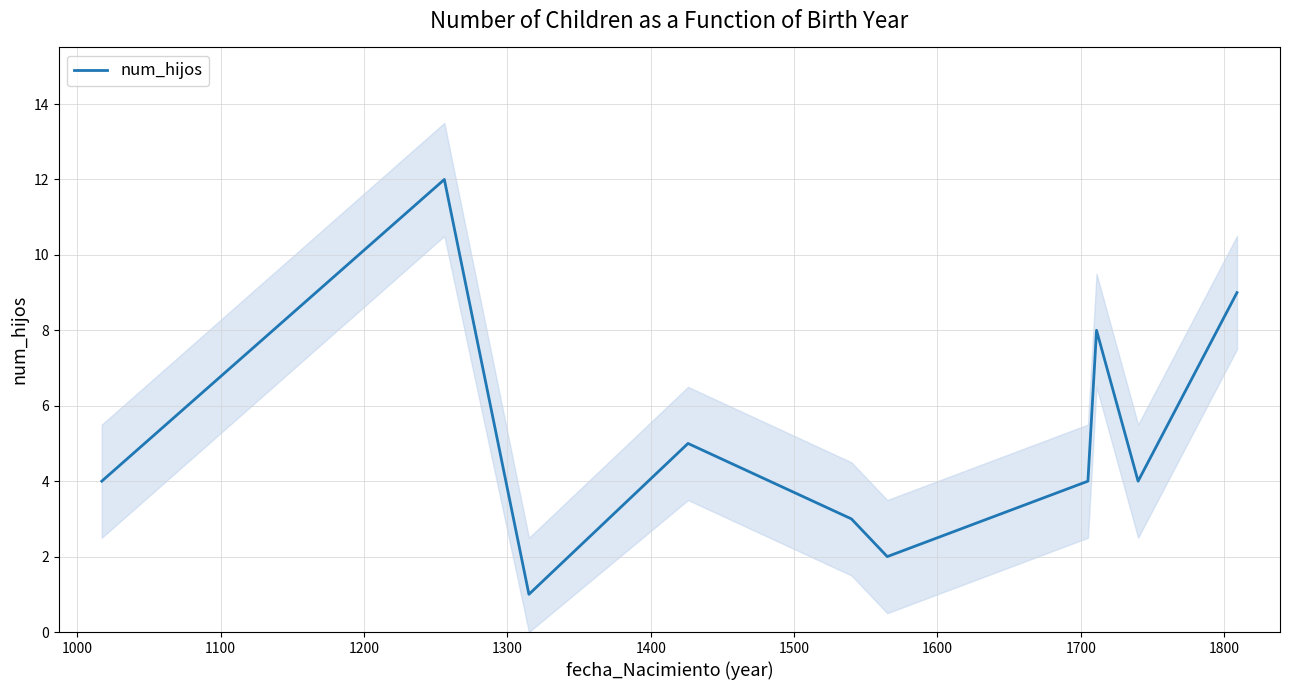

How many points are higher than both their immediate neighbors (excluding endpoints)?

3